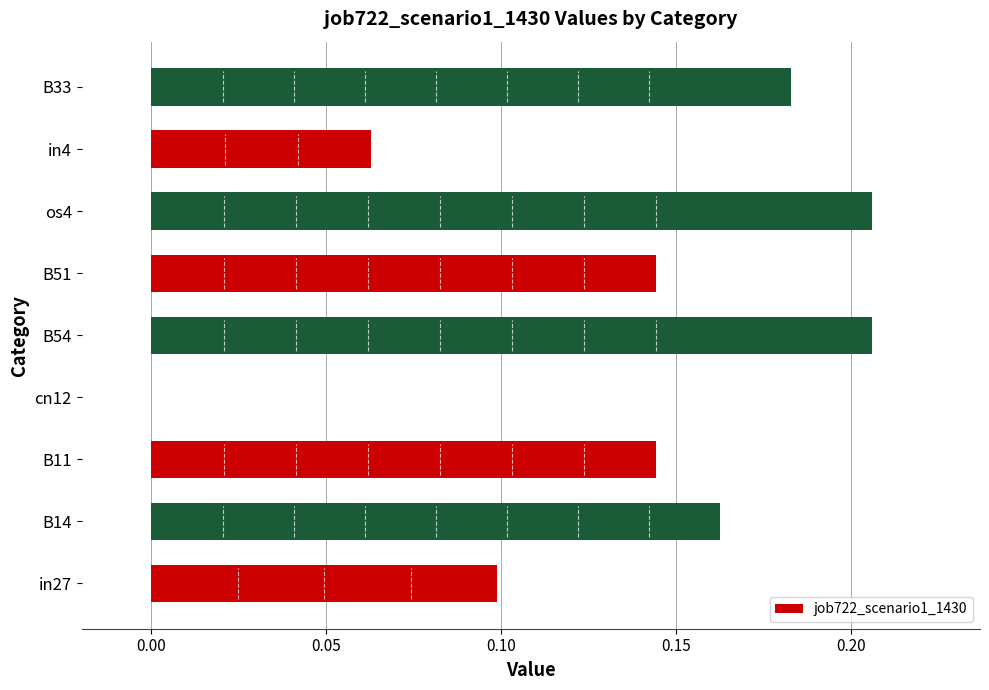

How many values are between 0 and 1?

9